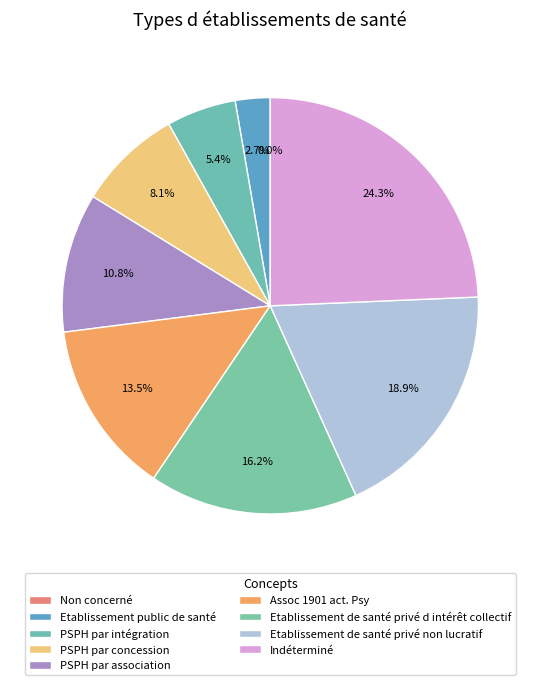

Combined, do Etablissement de santé privé non lucratif and Indéterminé account for over 50%?

No